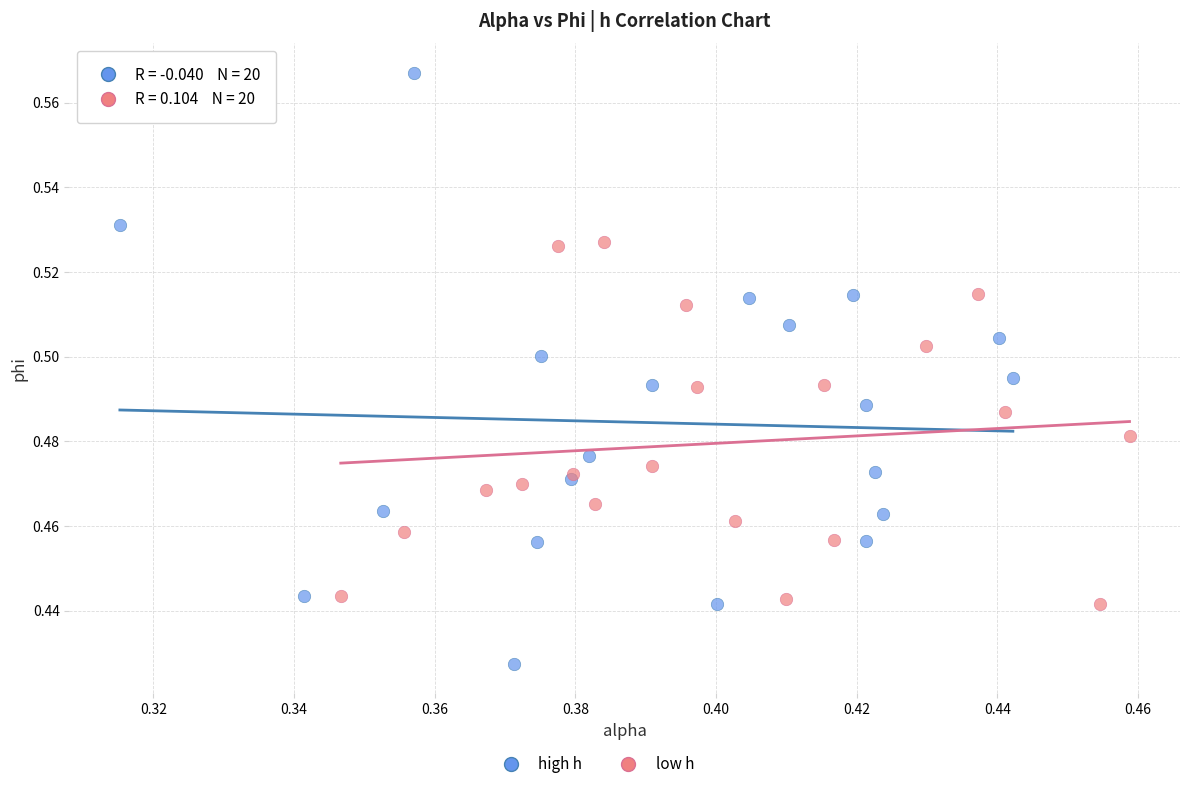

Which series has the widest spread of Y values?

high h